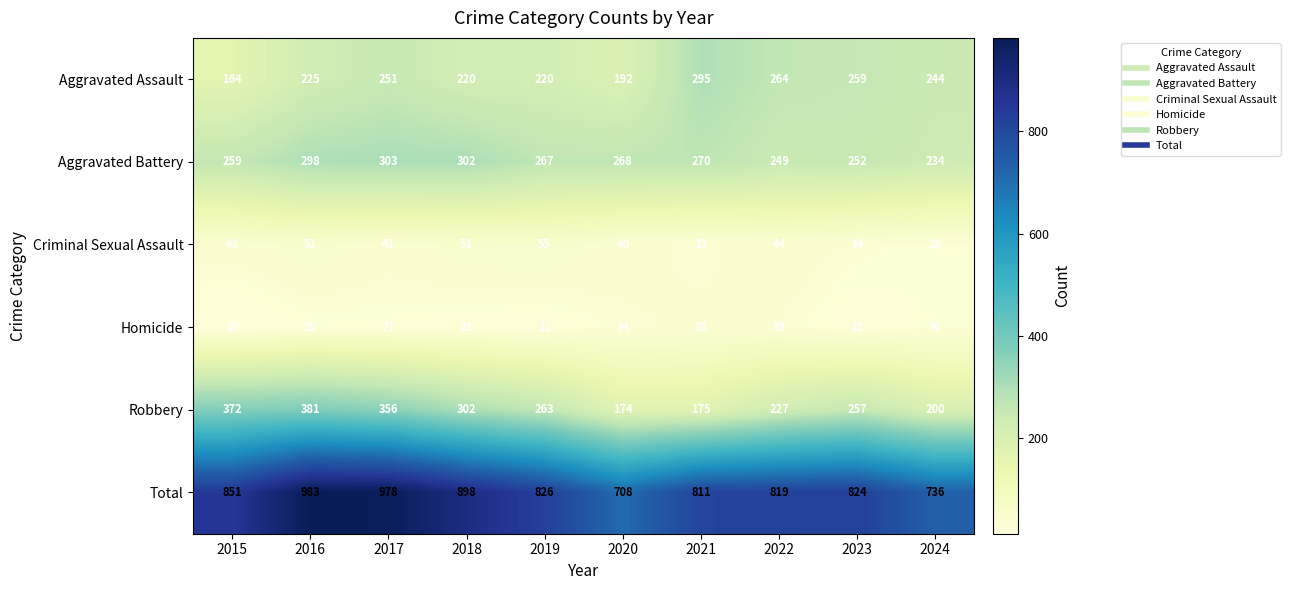

At which category is the sum across all series the highest?

2016